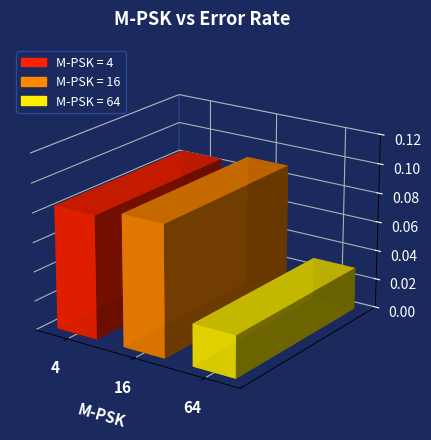

What is the value of the 2nd bar from the left?

0.1